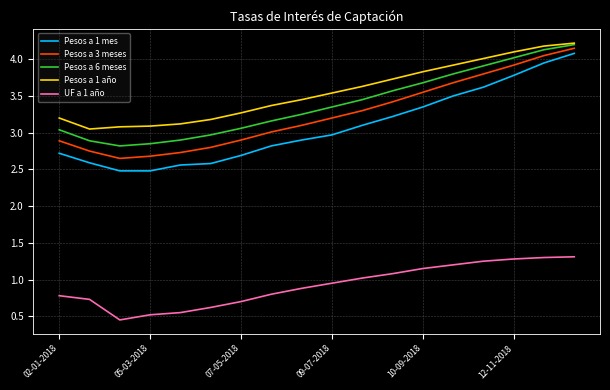

True or false: Pesos a 1 mes and UF a 1 año intersect in this chart.

False